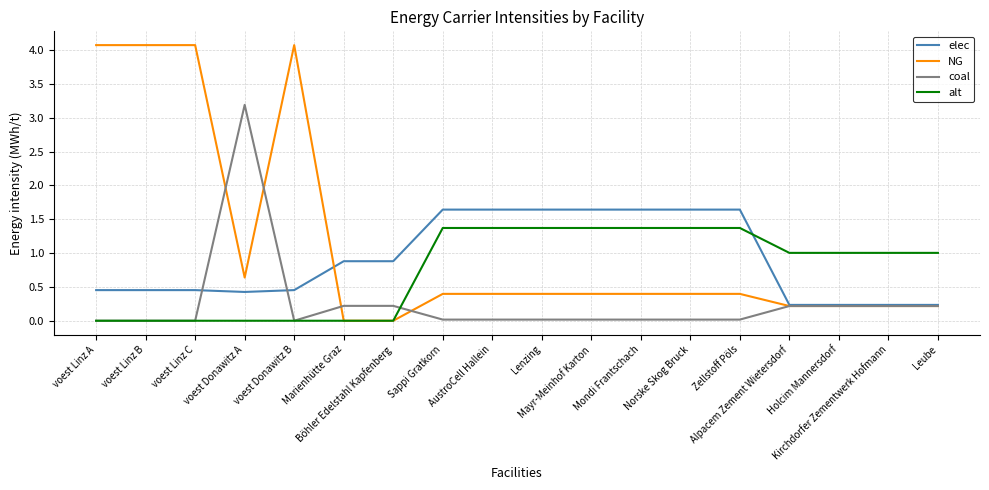

List the series in order of their overall mean, highest first.

NG, elec, alt, coal